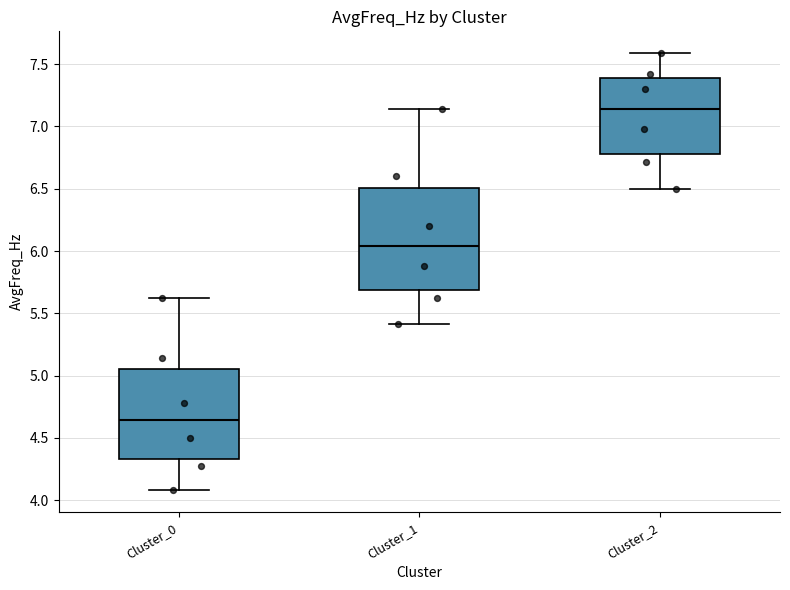

Reading left to right, read every box against the y-axis: the position of its median line, the range the box covers, and the ends of its whiskers. The values are not printed on the chart, so give them approximately, as read against the axis.

Cluster_0: median 4.65, box 4.35 to 5.05, whiskers 4.10 to 5.60
Cluster_1: median 6.05, box 5.70 to 6.50, whiskers 5.40 to 7.15
Cluster_2: median 7.15, box 6.80 to 7.40, whiskers 6.50 to 7.60